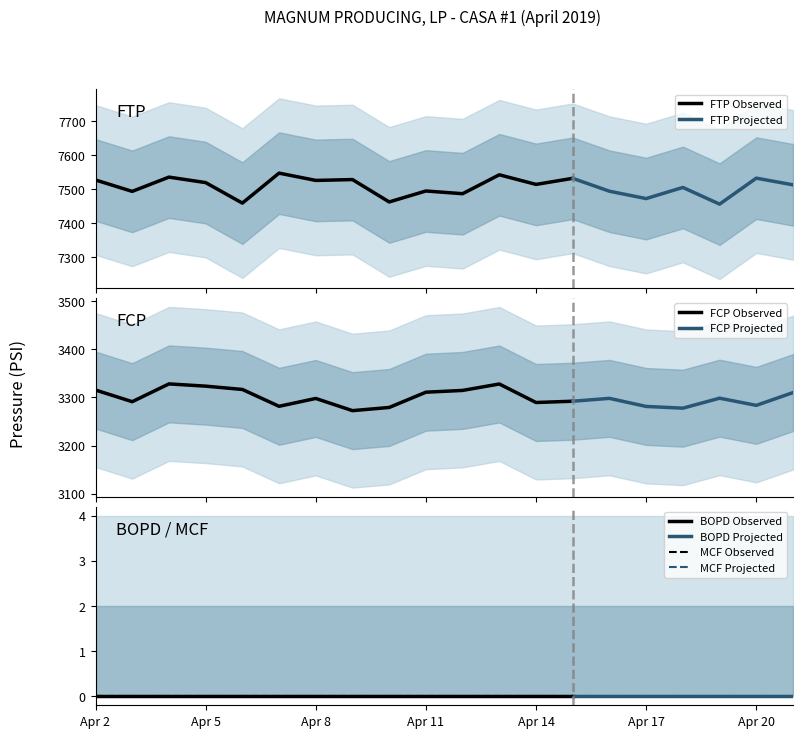

What is the highest value of the FTP Observed series?

7547.6